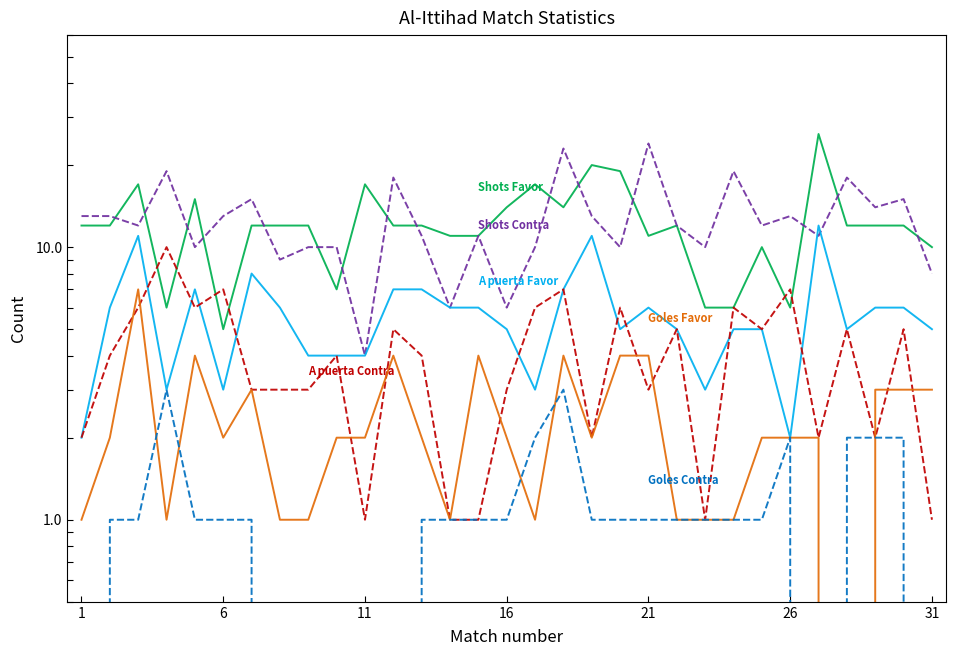

What are all the series names shown in the legend?

Shots Favor, Shots Contra, A puerta Favor, A puerta Contra, Goles Favor, Goles Contra